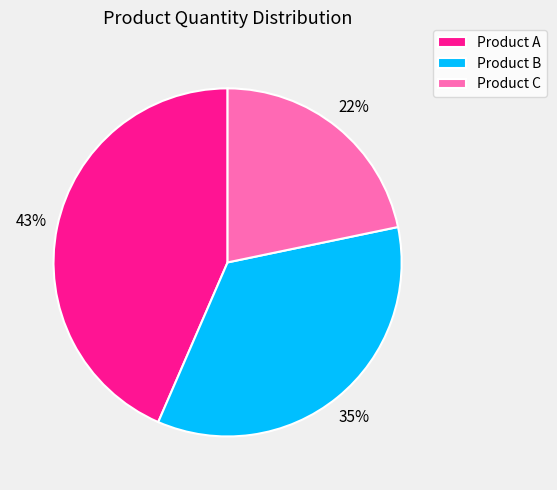

To the nearest percent, what is the combined percentage of Product B and Product A?

78%